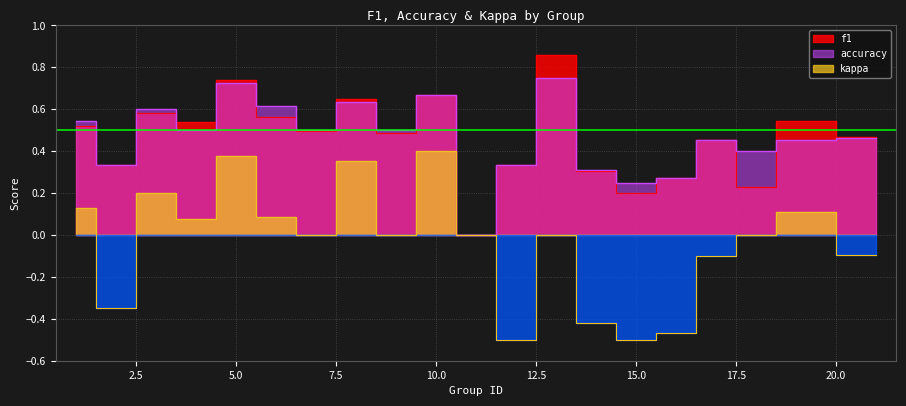

Which series changed the most between 9 and 15?

kappa